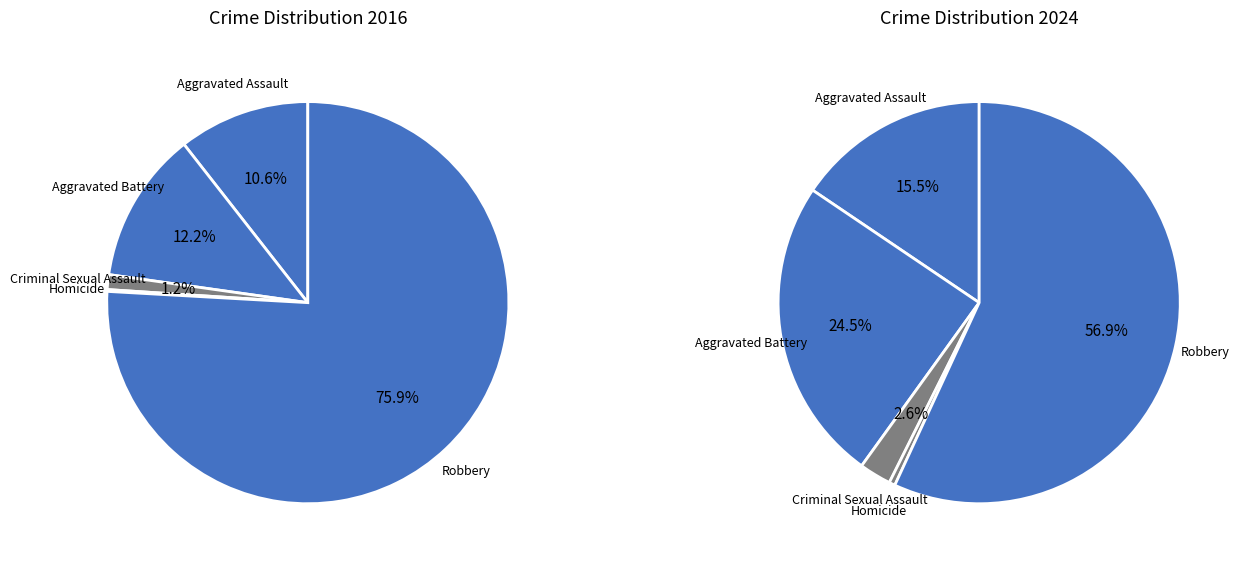

True or false: Aggravated Battery accounts for 6% of the total.

False